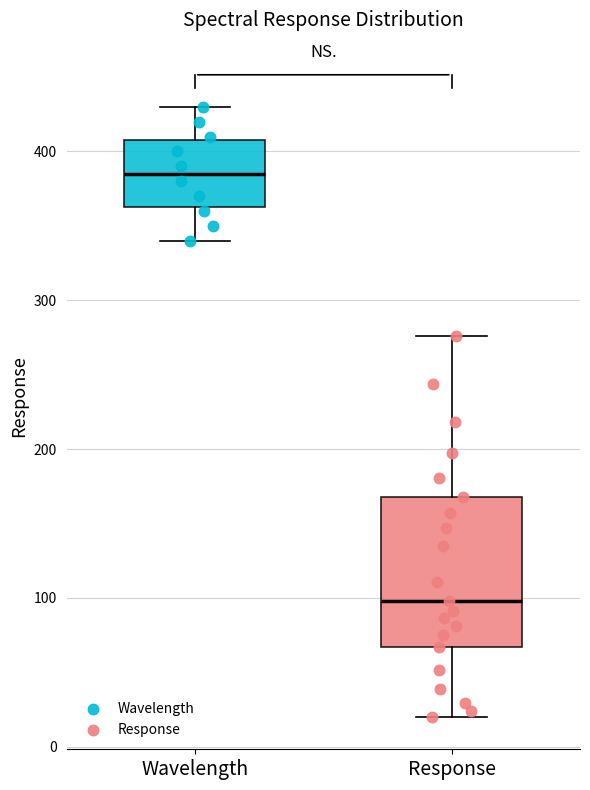

Where is the upper edge of the box for Wavelength on the y-axis? The values are not printed on the chart, so give them approximately, as read against the axis.

410